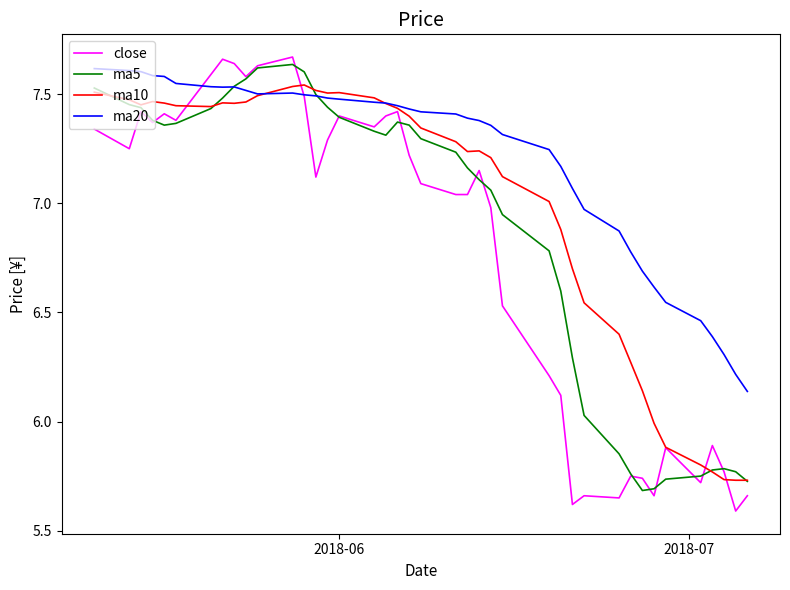

Rank the series by their average value, from highest to lowest.

ma20, ma10, ma5, close